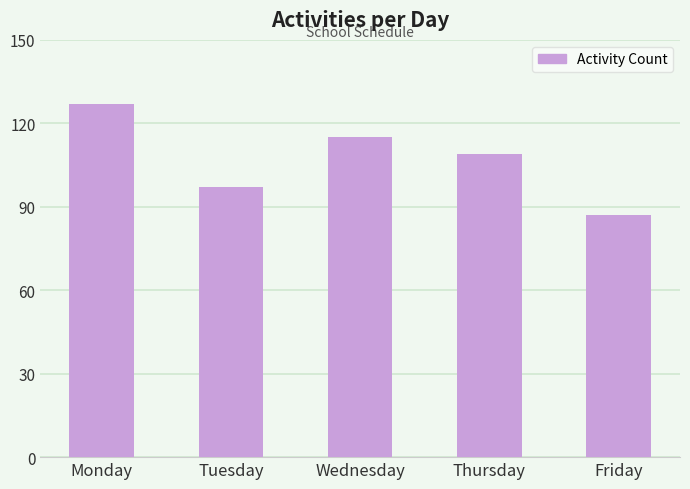

What is the change in value from Thursday to Friday?

-22